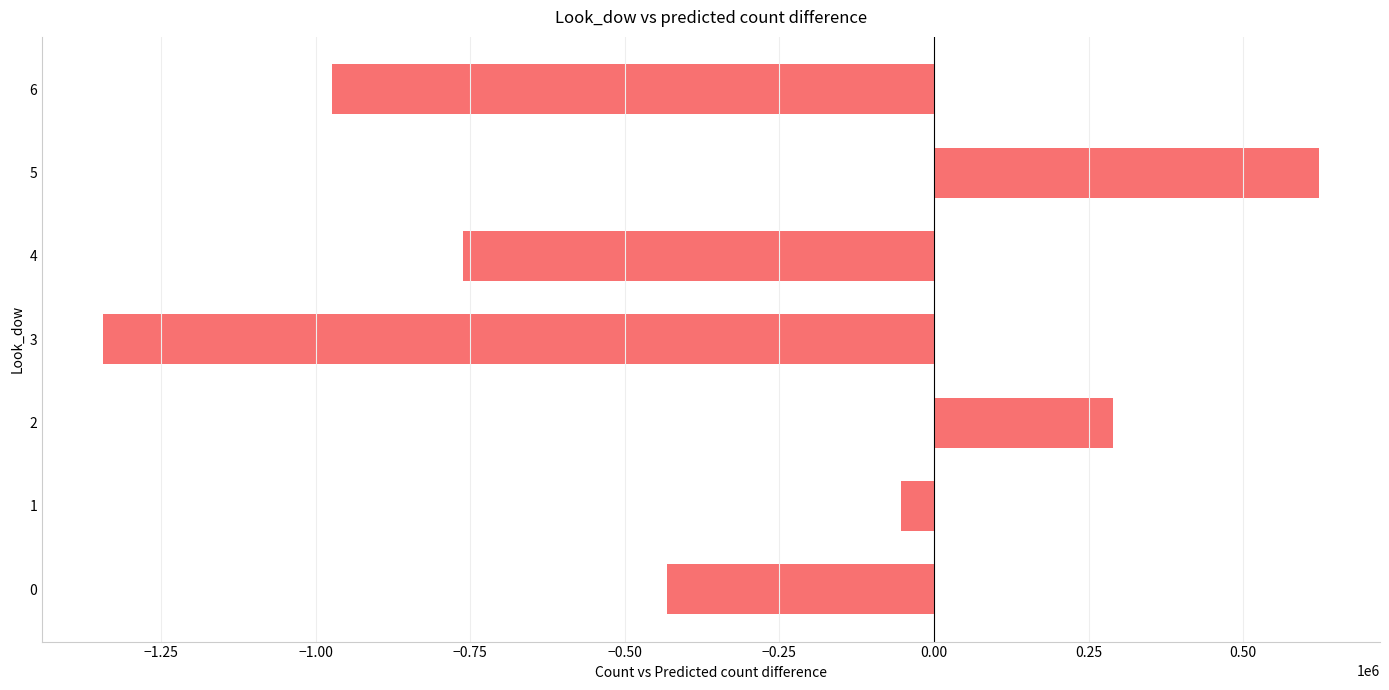

What is the average value?

-378643